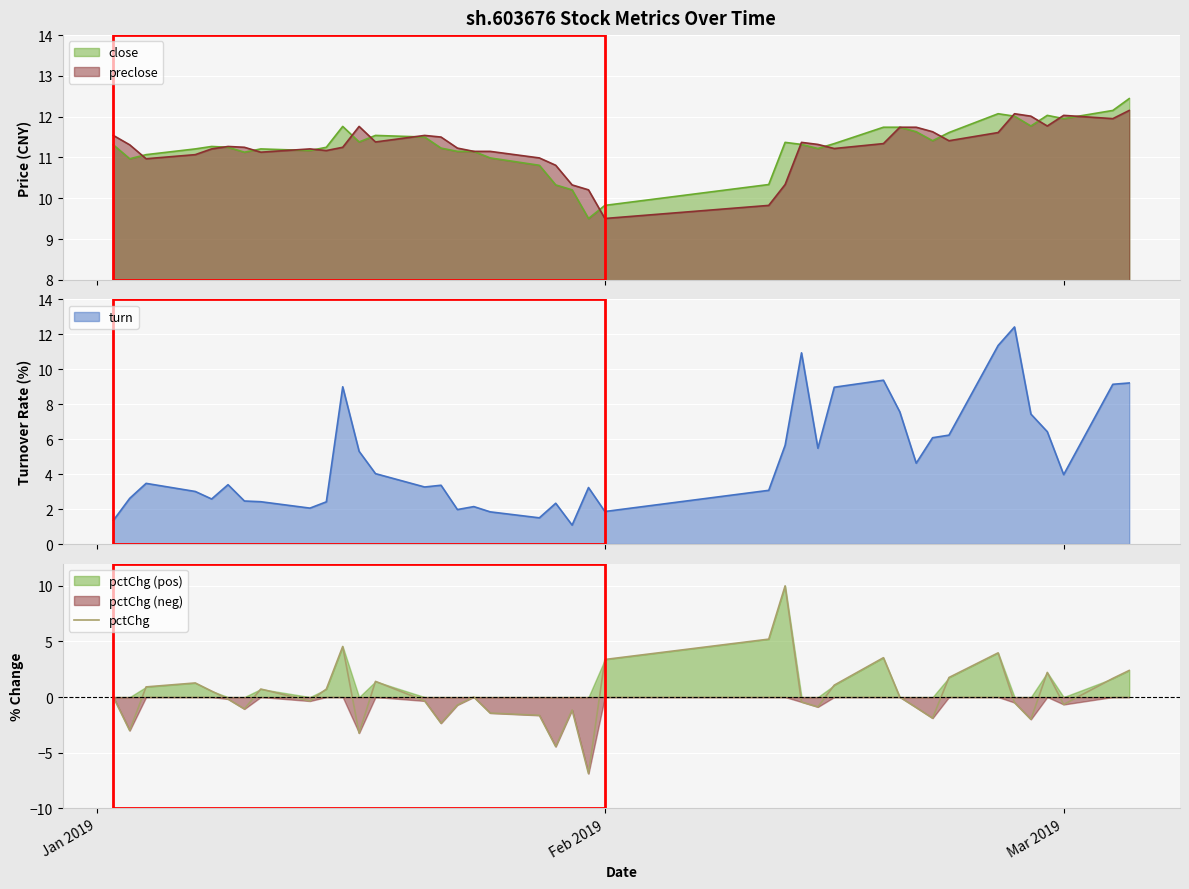

What is the minimum value for pctChg?

-6.9